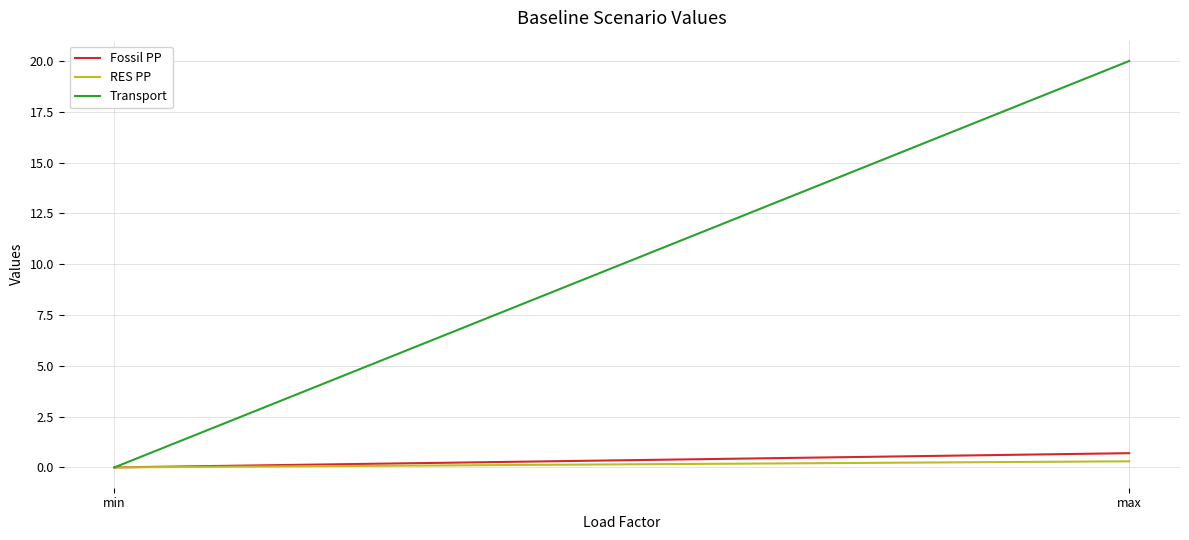

What is the highest value of the Fossil PP series?

0.7